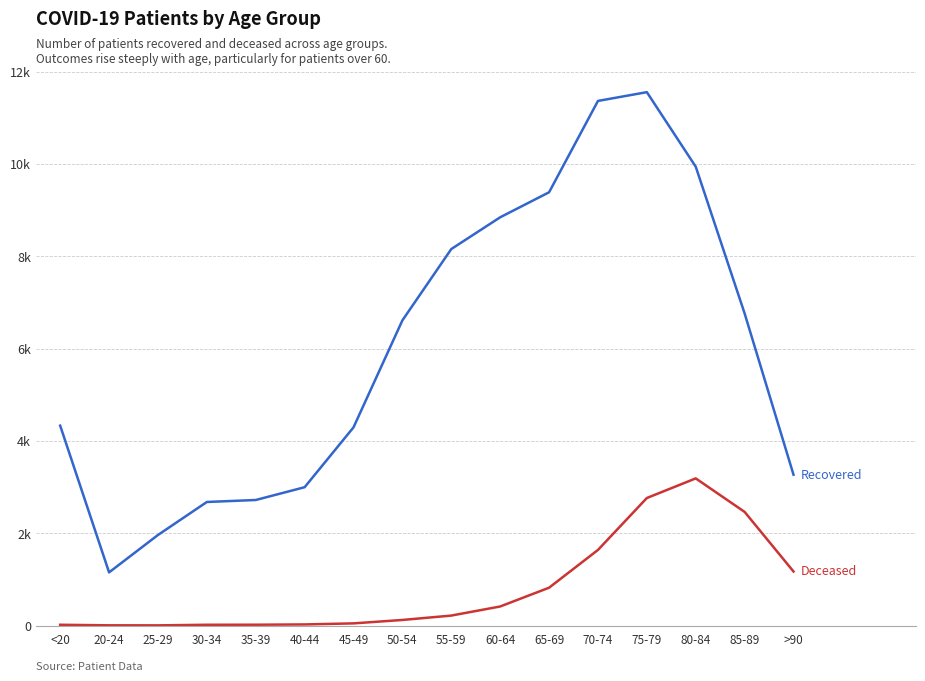

Is this an area chart (filled region under the line)?

No